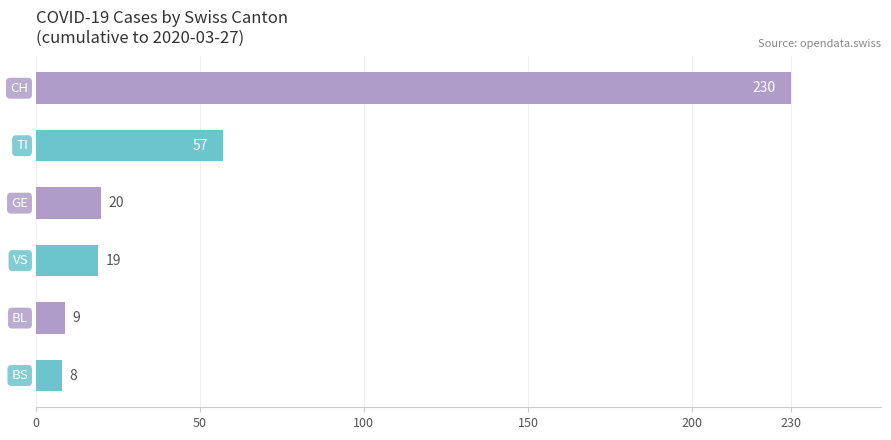

What is the value of the 6th bar from the top?

8